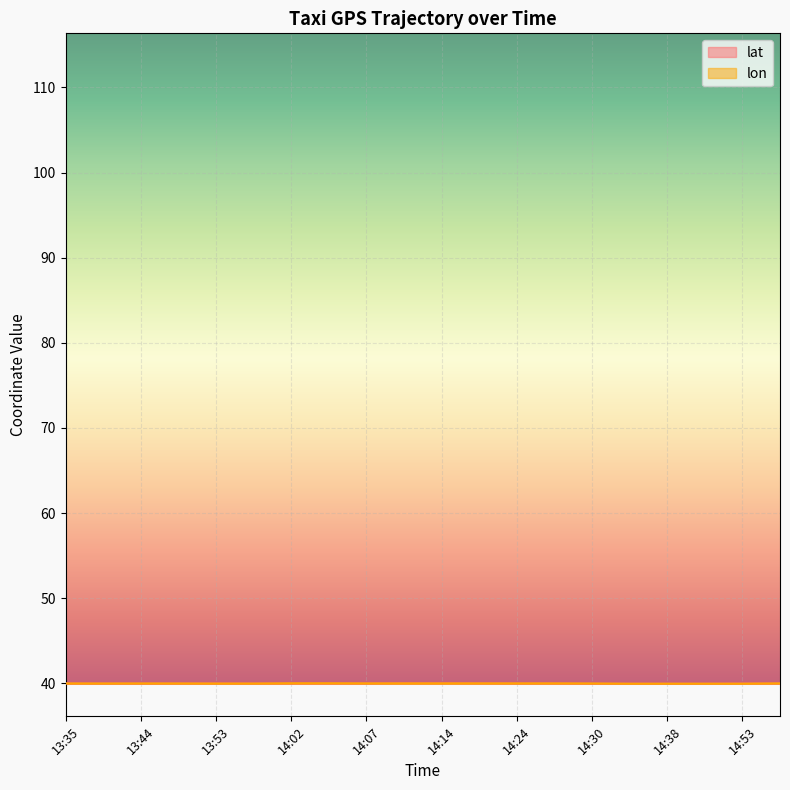

Which series has the largest range (max minus min)?

lat